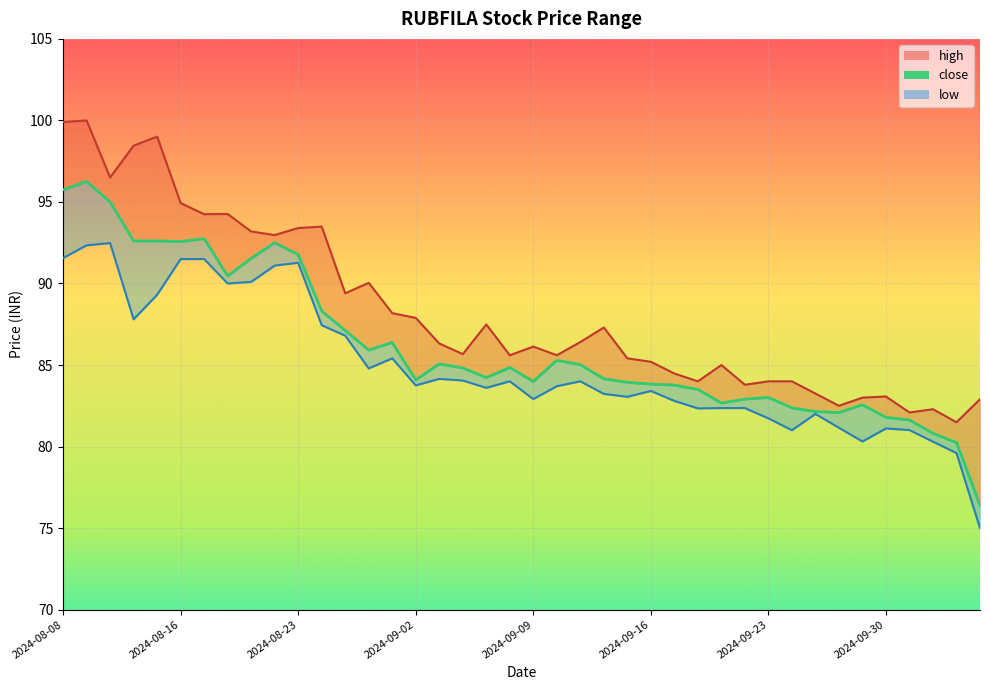

Which series changed the most between 2024-10-01 and 2024-10-07?

low